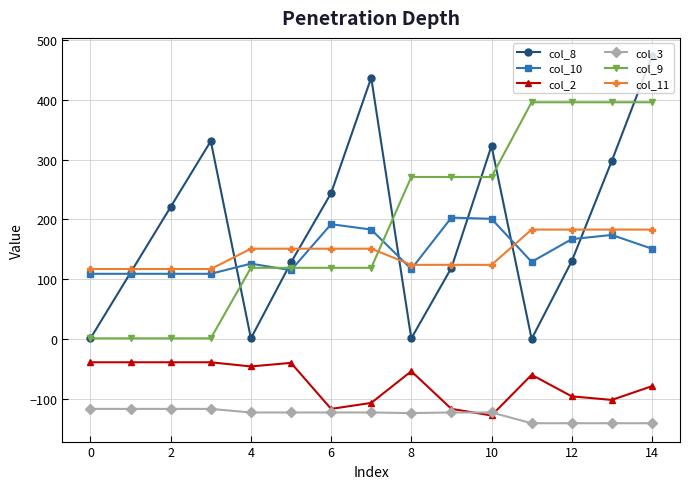

True or false: col_2 and col_8 cross at least once.

False